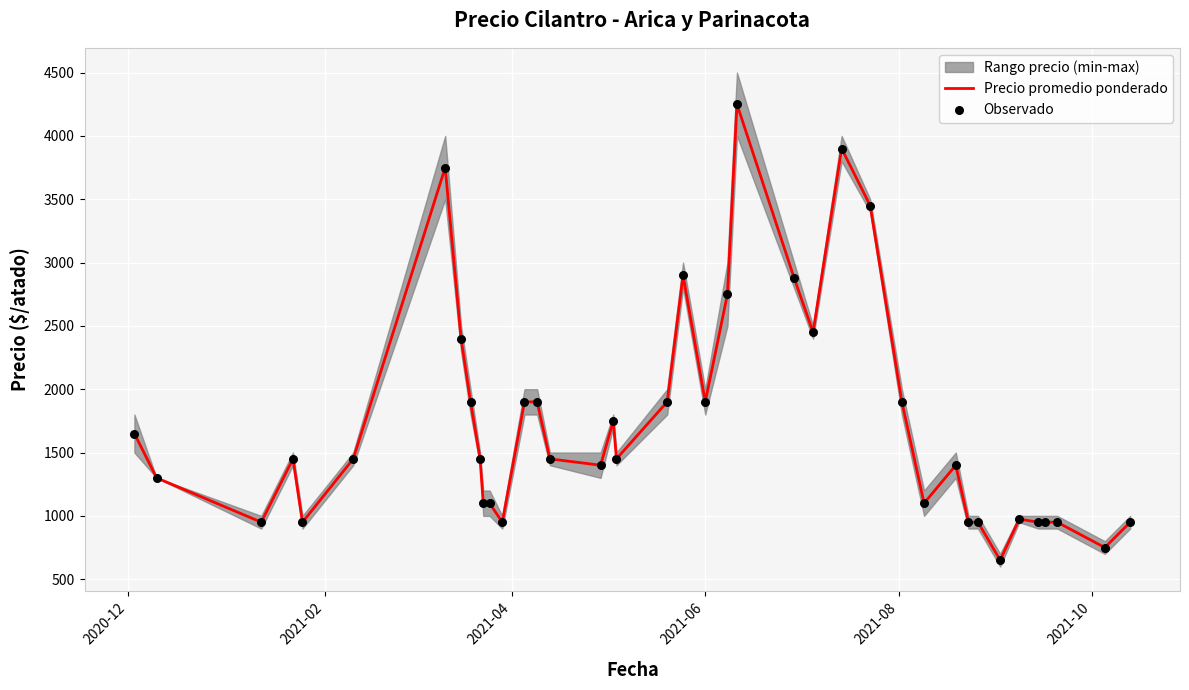

What is the minimum value for Precio promedio ponderado?

650